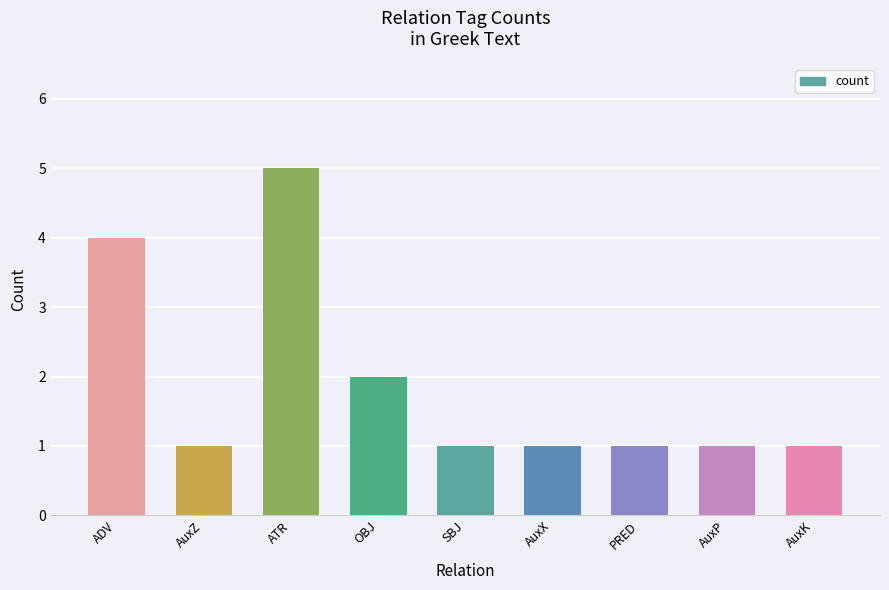

What is the label of the 3rd bar from the right?

PRED